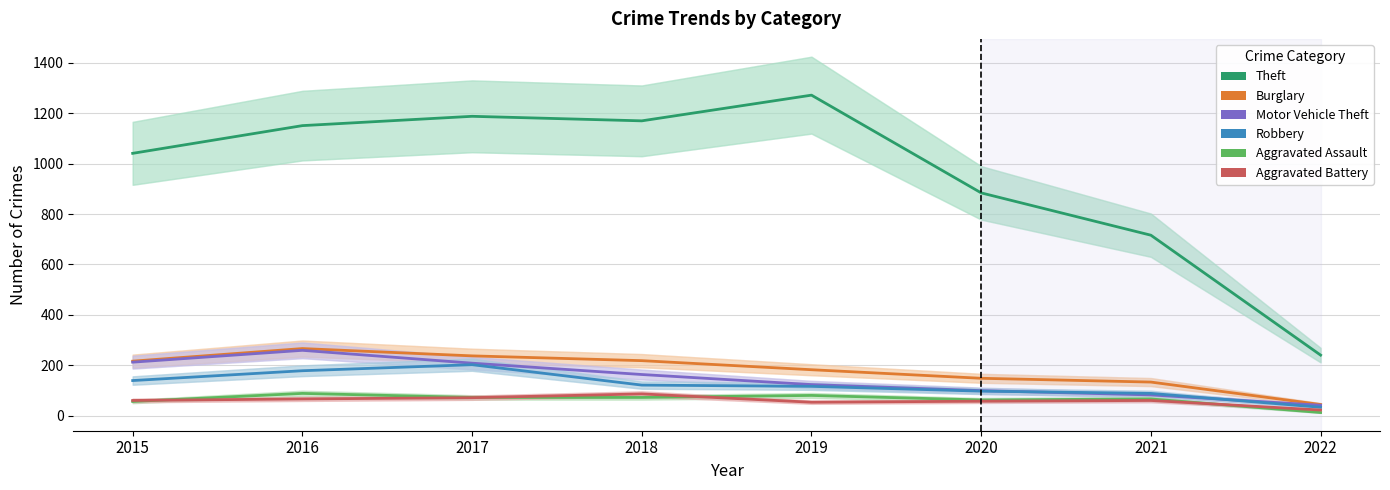

Reading left to right, list all the values displayed in this chart.

Theft: 2015=1041	2016=1151	2017=1188	2018=1170	2019=1272	2020=884	2021=716	2022=240
Burglary: 2015=216	2016=266	2017=237	2018=218	2019=182	2020=148	2021=133	2022=44
Motor Vehicle Theft: 2015=212	2016=259	2017=208	2018=163	2019=123	2020=99	2021=82	2022=41
Robbery: 2015=139	2016=178	2017=202	2018=121	2019=116	2020=97	2021=88	2022=33
Aggravated Assault: 2015=56	2016=88	2017=72	2018=72	2019=80	2020=62	2021=66	2022=12
Aggravated Battery: 2015=60	2016=66	2017=71	2018=86	2019=53	2020=57	2021=60	2022=22